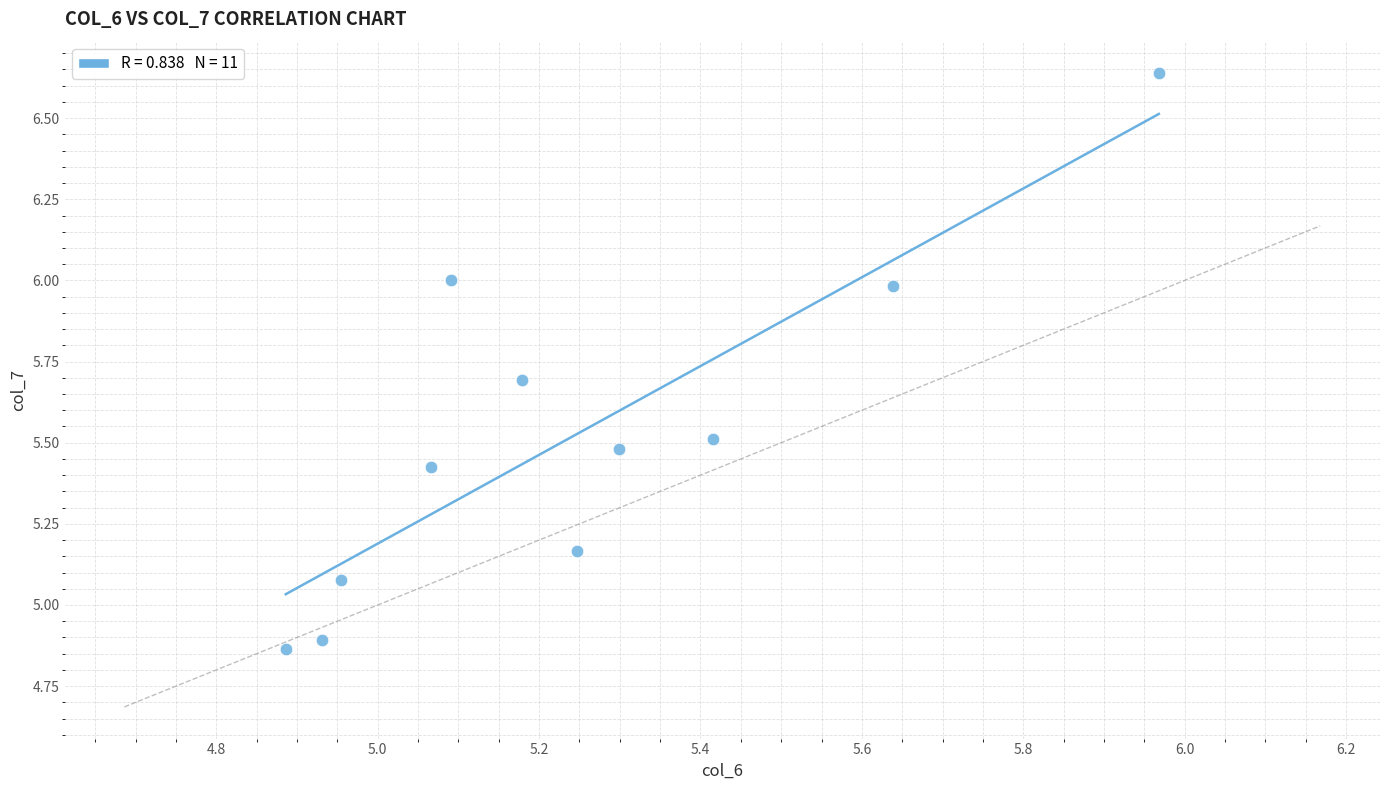

What is the average Y value?

5.5